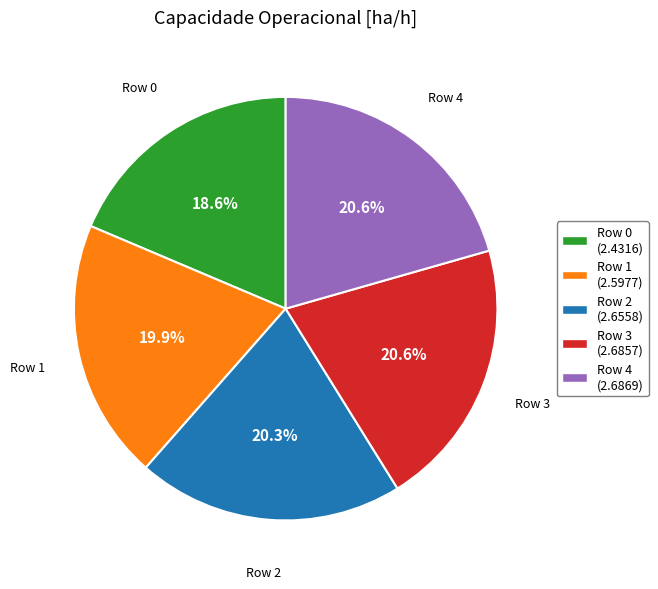

What is the ratio of the value at Row 0 to the value at Row 4?

0.9